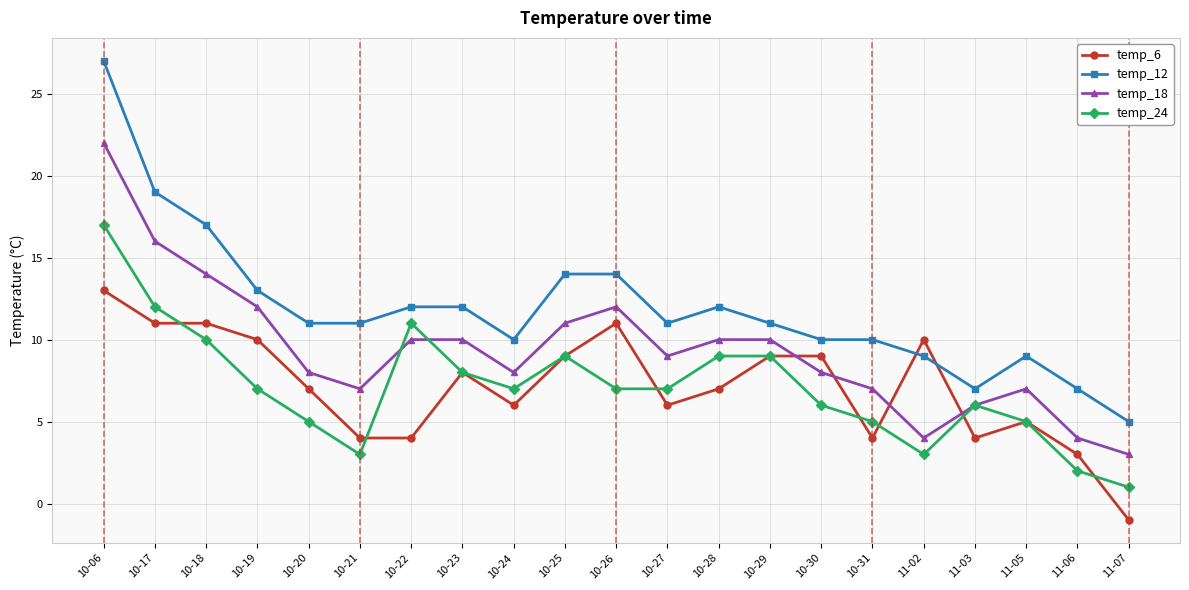

How many times do temp_18 and temp_6 cross each other?

4